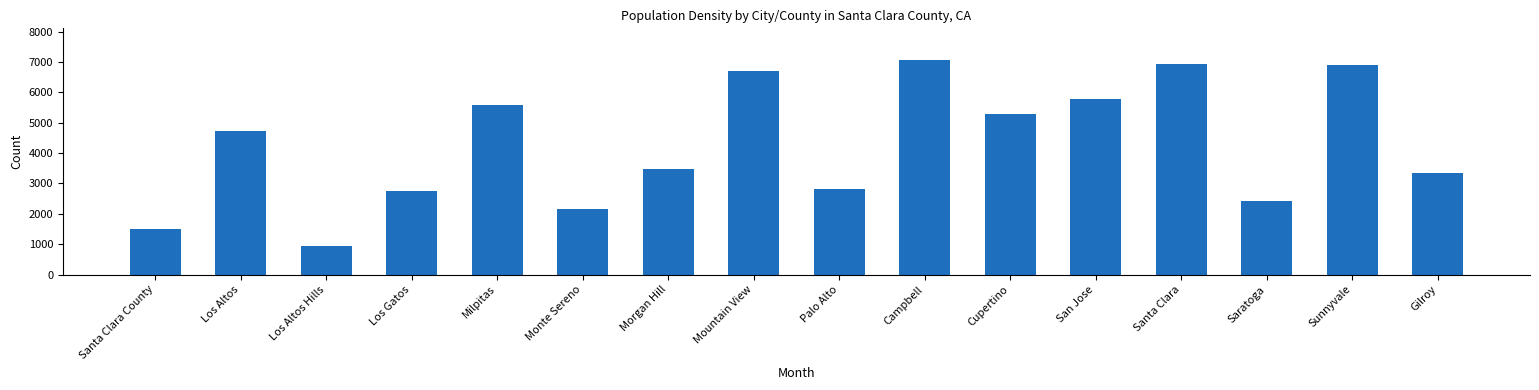

What is the difference between the values at Santa Clara and Saratoga?

4501.3